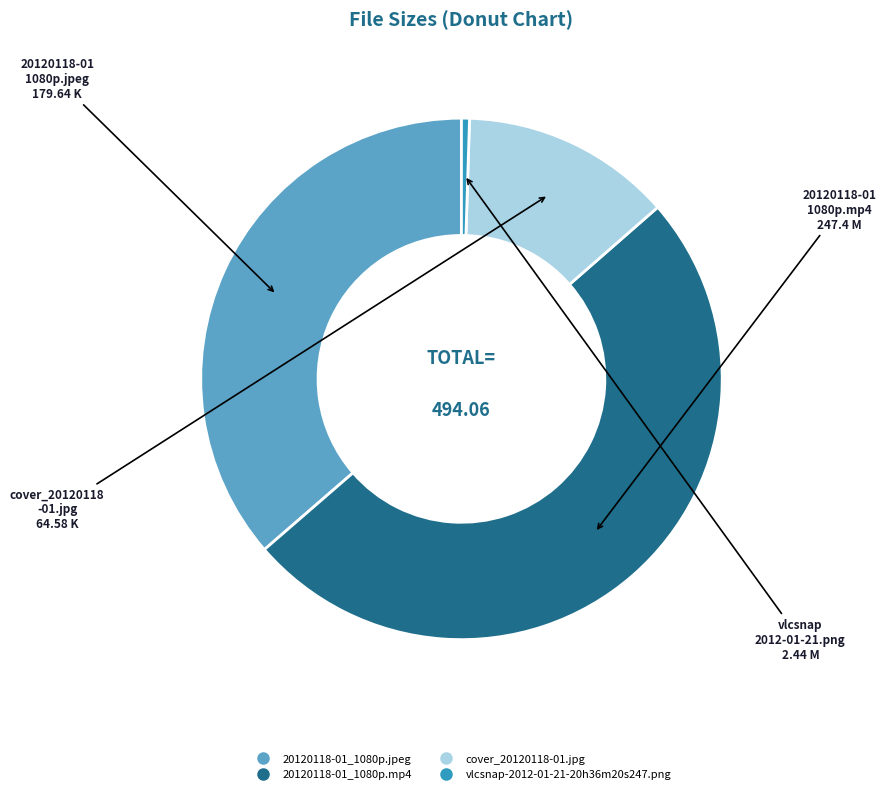

Which category accounts for the majority?

20120118-01_1080p.mp4